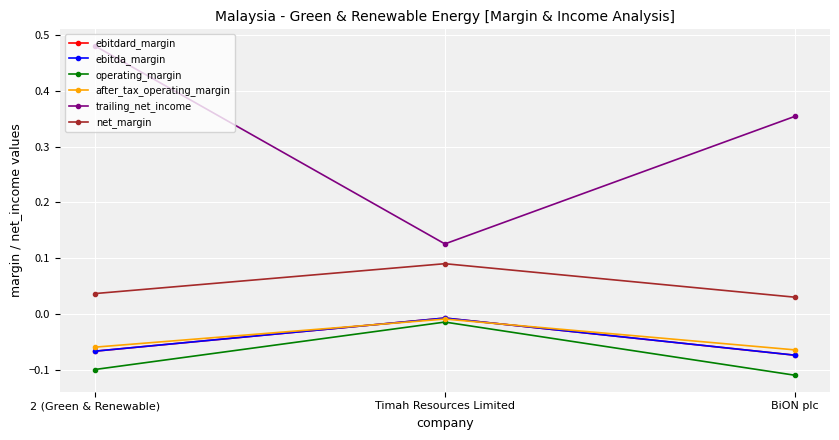

Reading left to right, list all the values displayed in this chart.

ebitdard_margin: 2 (Green & Renewable)=-0.1	Timah Resources Limited=-0.0	BiON plc=-0.1
ebitda_margin: 2 (Green & Renewable)=-0.1	Timah Resources Limited=-0.0	BiON plc=-0.1
operating_margin: 2 (Green & Renewable)=-0.1	Timah Resources Limited=-0.0	BiON plc=-0.1
after_tax_operating_margin: 2 (Green & Renewable)=-0.1	Timah Resources Limited=-0.0	BiON plc=-0.1
trailing_net_income: 2 (Green & Renewable)=0.5	Timah Resources Limited=0.1	BiON plc=0.4
net_margin: 2 (Green & Renewable)=0.0	Timah Resources Limited=0.1	BiON plc=0.0